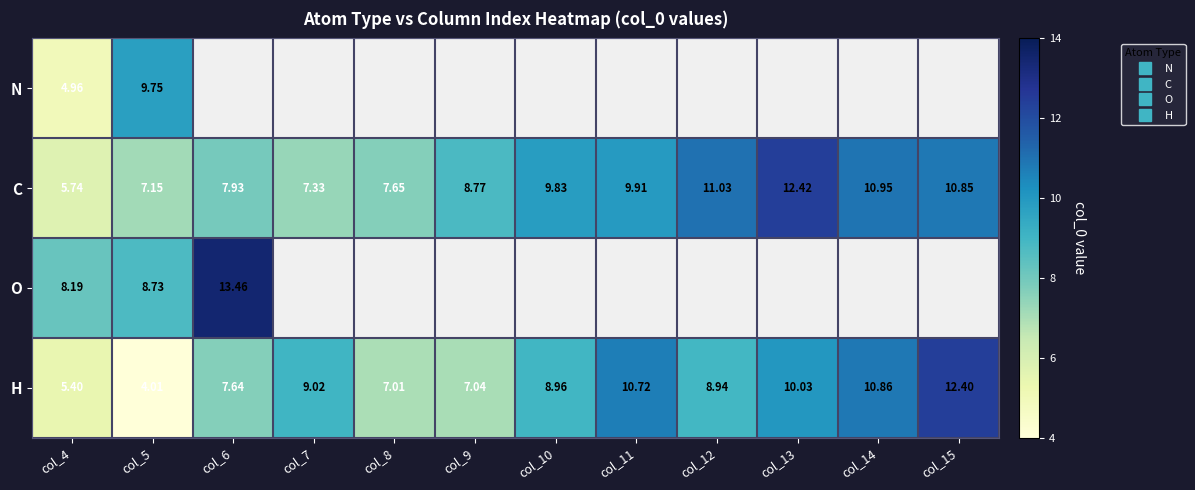

The value of C at col_15 is 17.8. True or false?

False